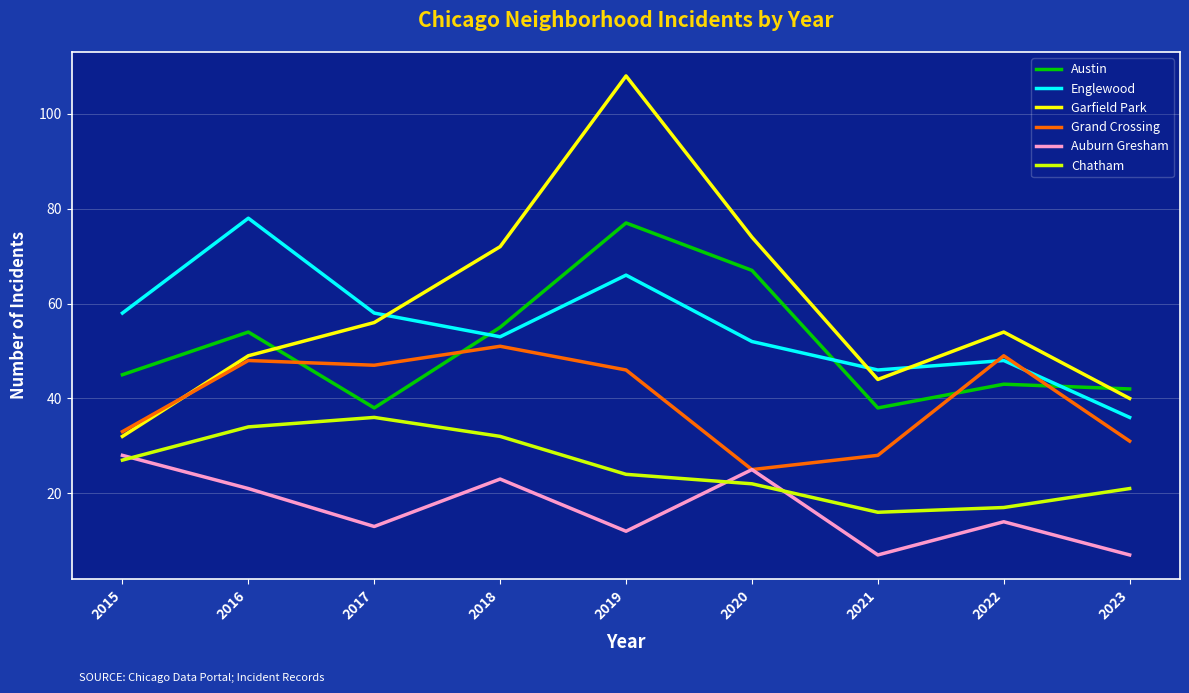

Which series has the largest range (max minus min)?

Garfield Park